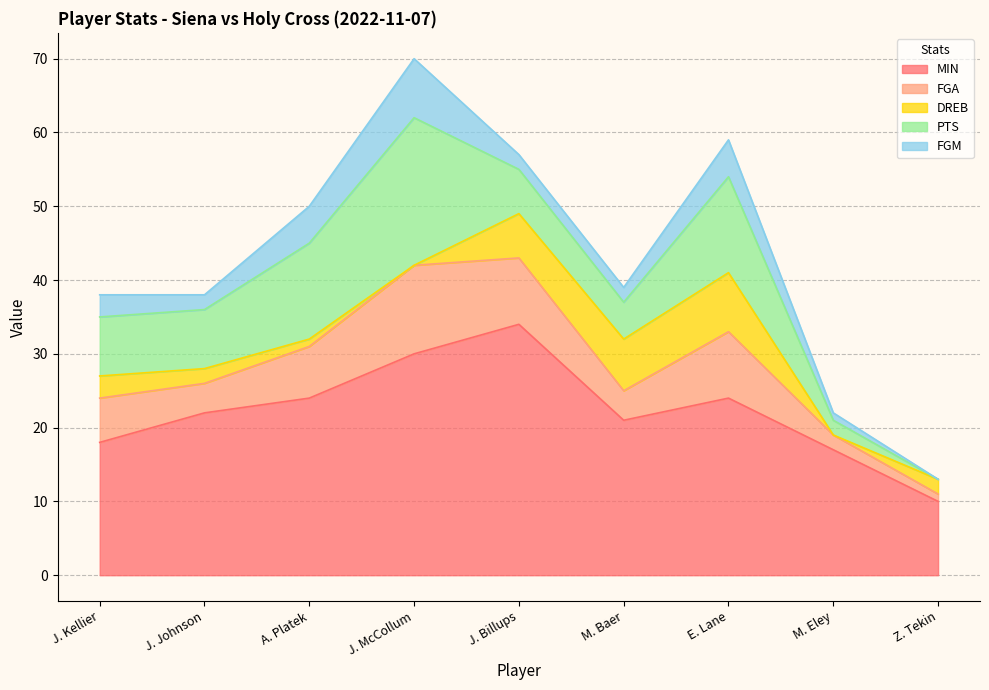

The value of DREB at J. McCollum is 0. True or false?

True